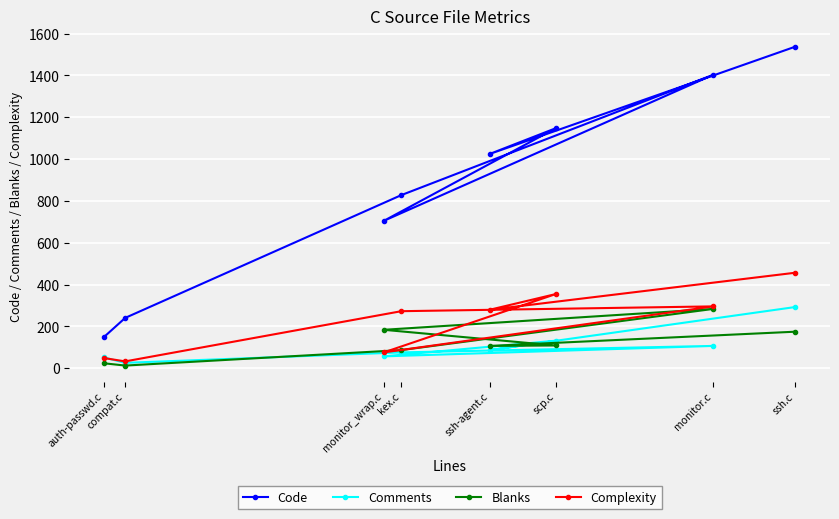

True or false: Complexity has more than 2 interior local peaks.

False